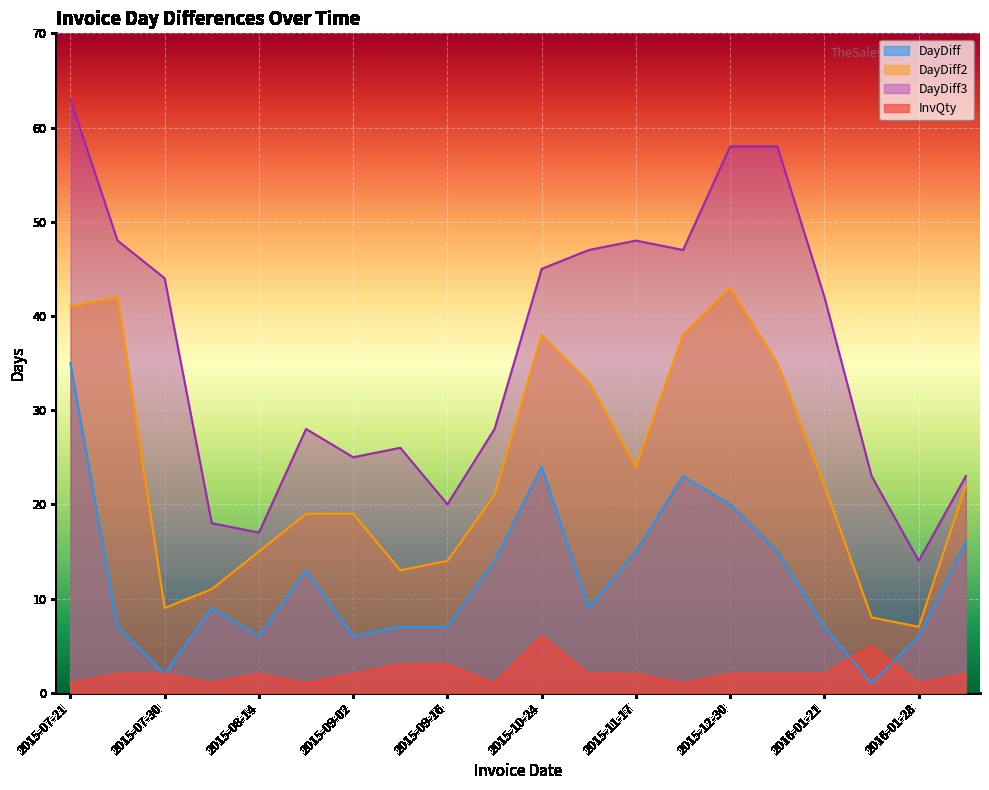

Which category has the lowest value across all series?

2016-01-22